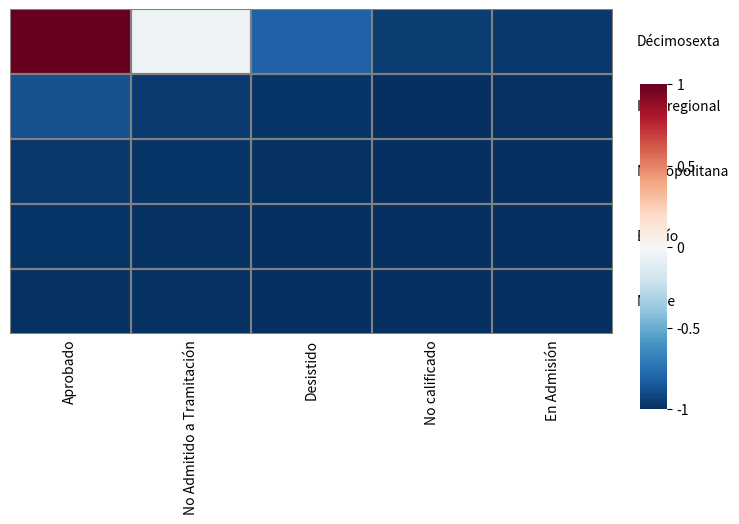

What is the total value across all series at No Admitido a Tramitación?

-4.0